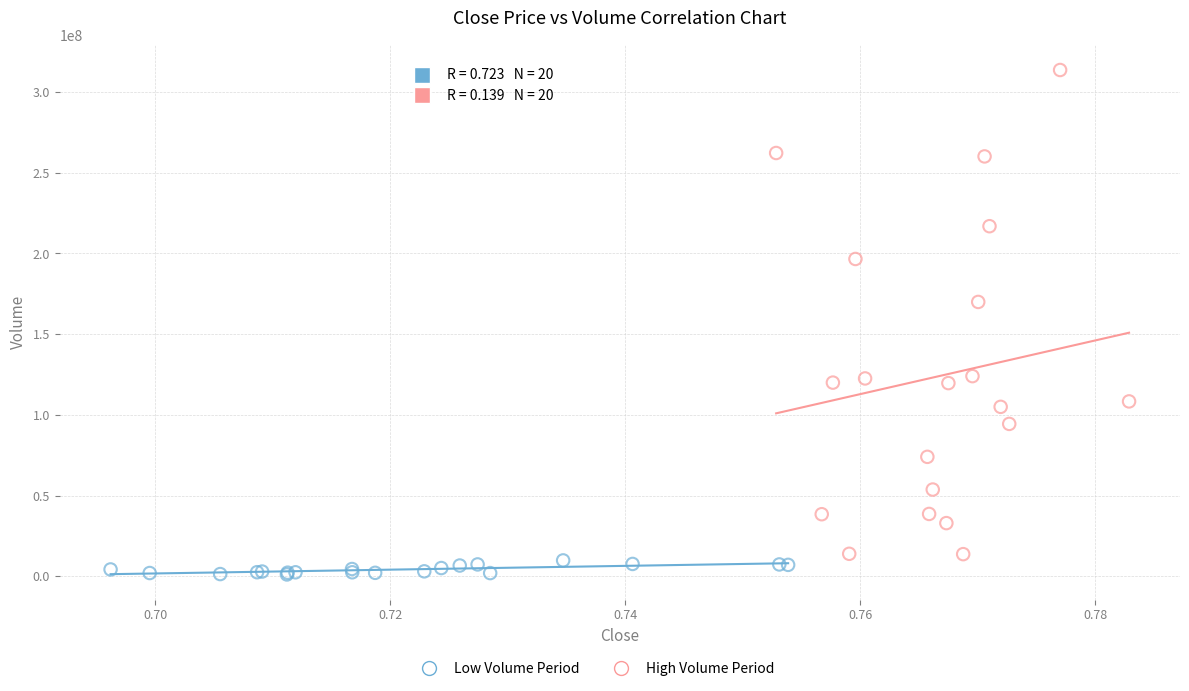

Which series contains the highest Y value?

High Volume Period